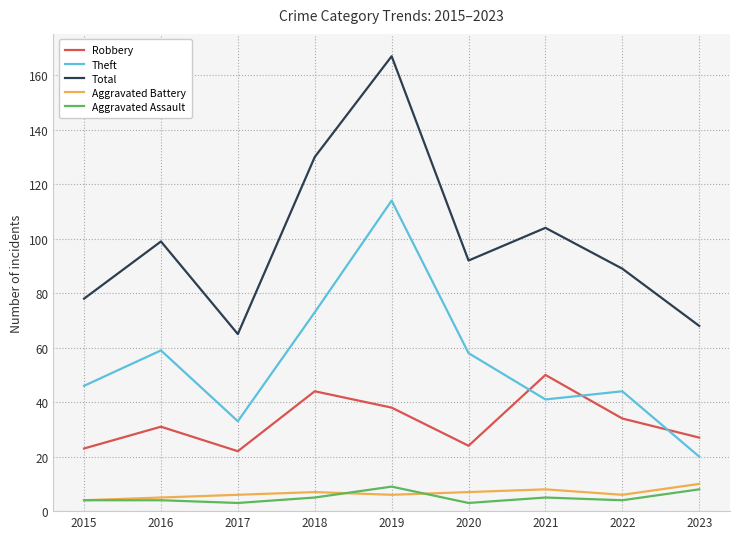

What is the total value across all series at 2017?

129